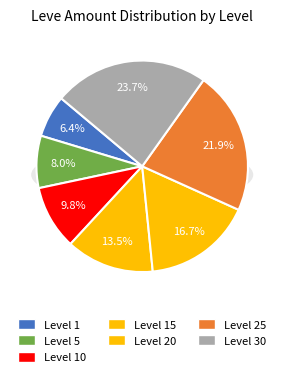

Combined, what portion of the pie is Level 25 and Level 10?

31.7%